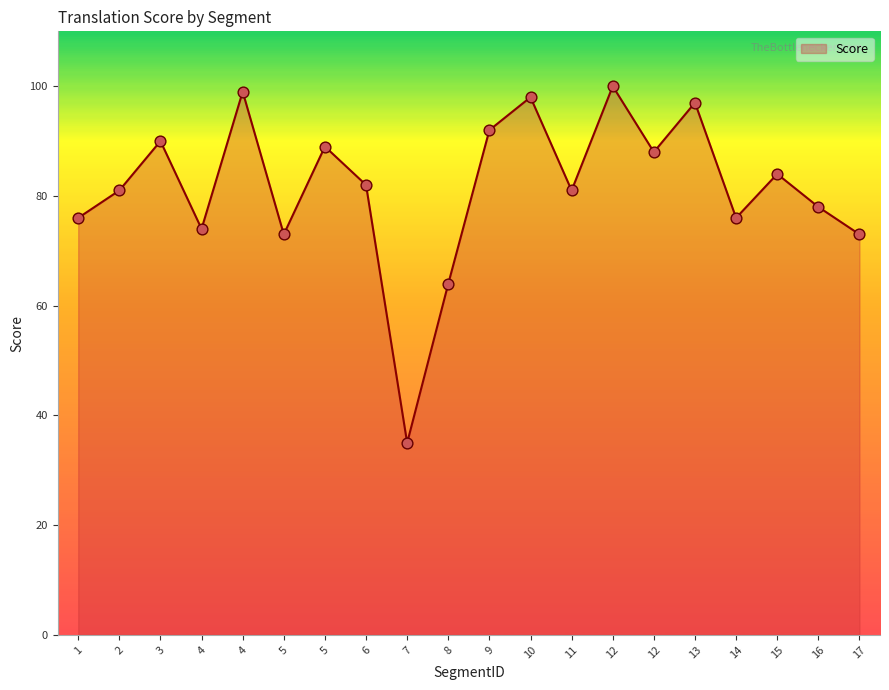

Does the chart have visible grid lines?

No